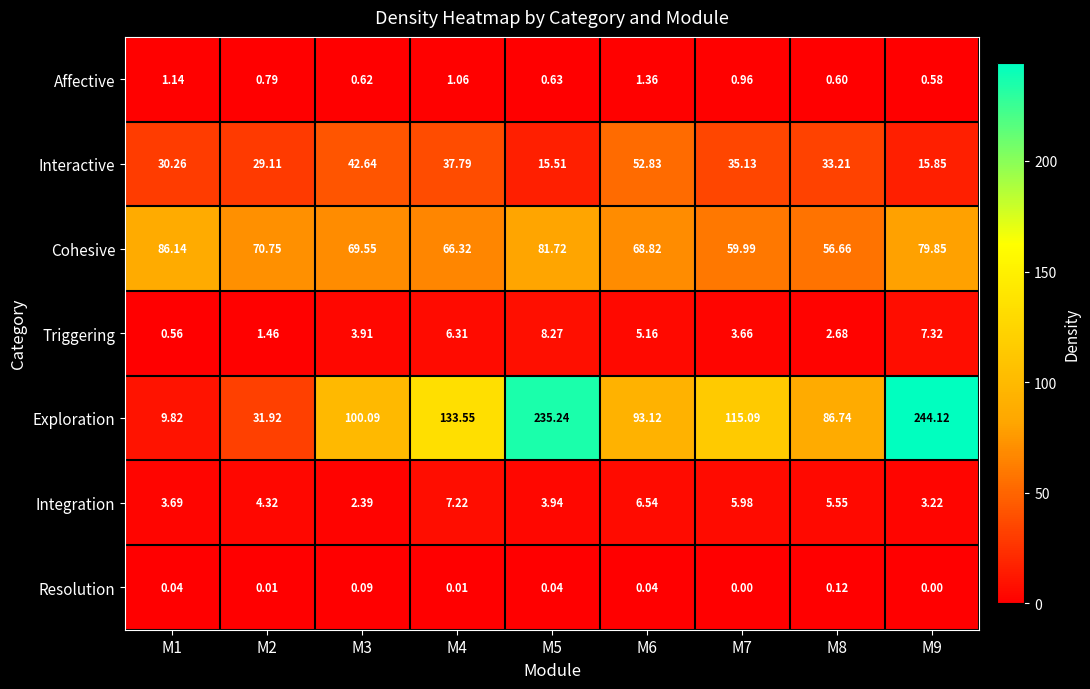

Is the value of Exploration at M4 greater than the value of Resolution at M2?

Yes